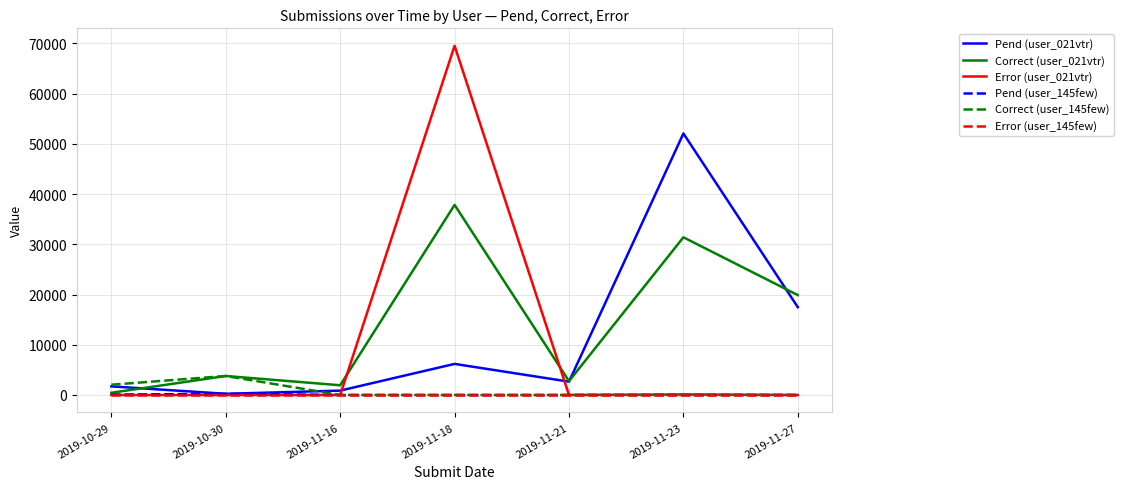

Is the value of Error (user_145few) at 2019-10-29 greater than the value of Correct (user_021vtr) at 2019-11-27?

No